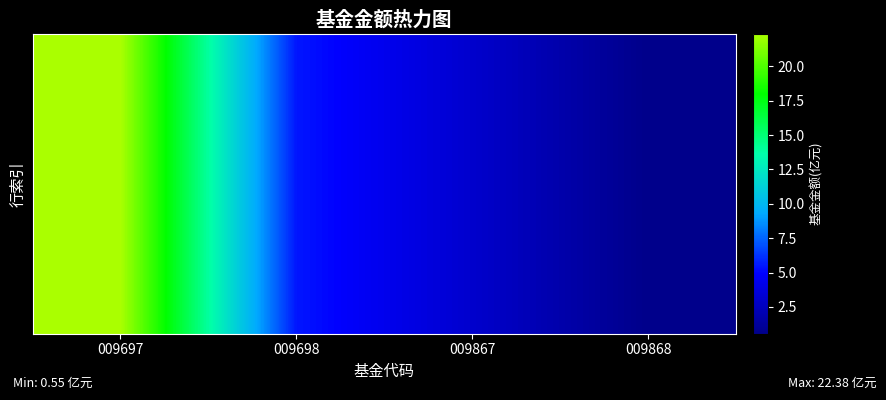

What is the total value across all series at 009868?

5.5